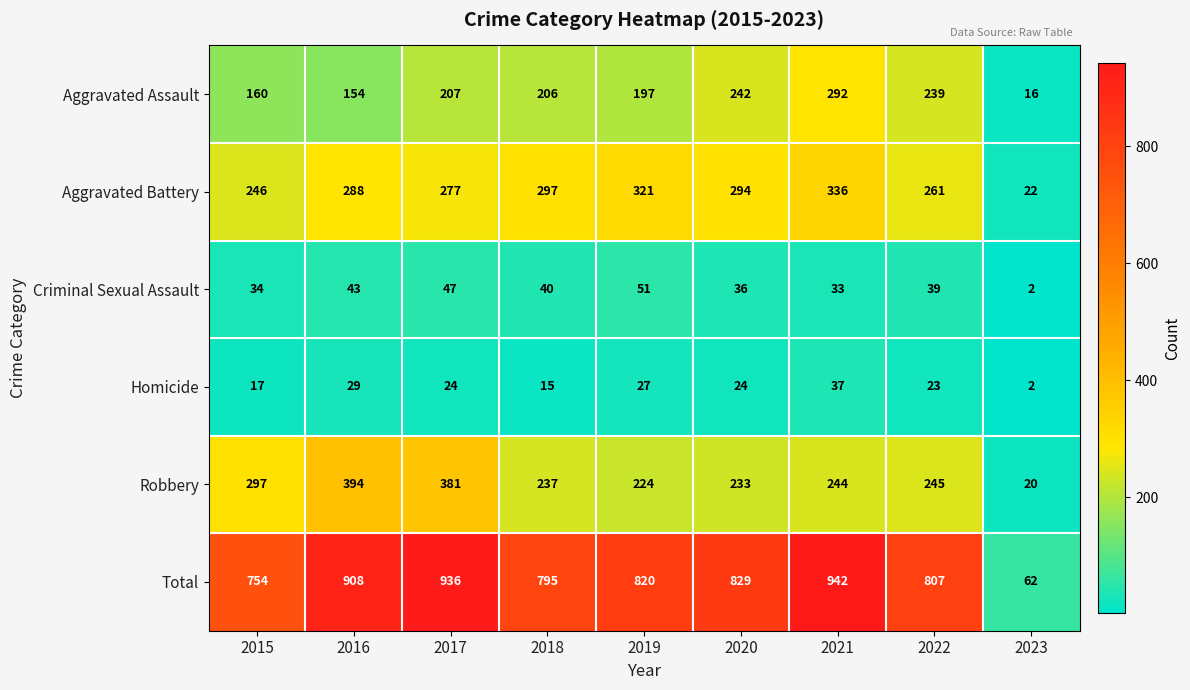

Count the number of categories in the chart.

9